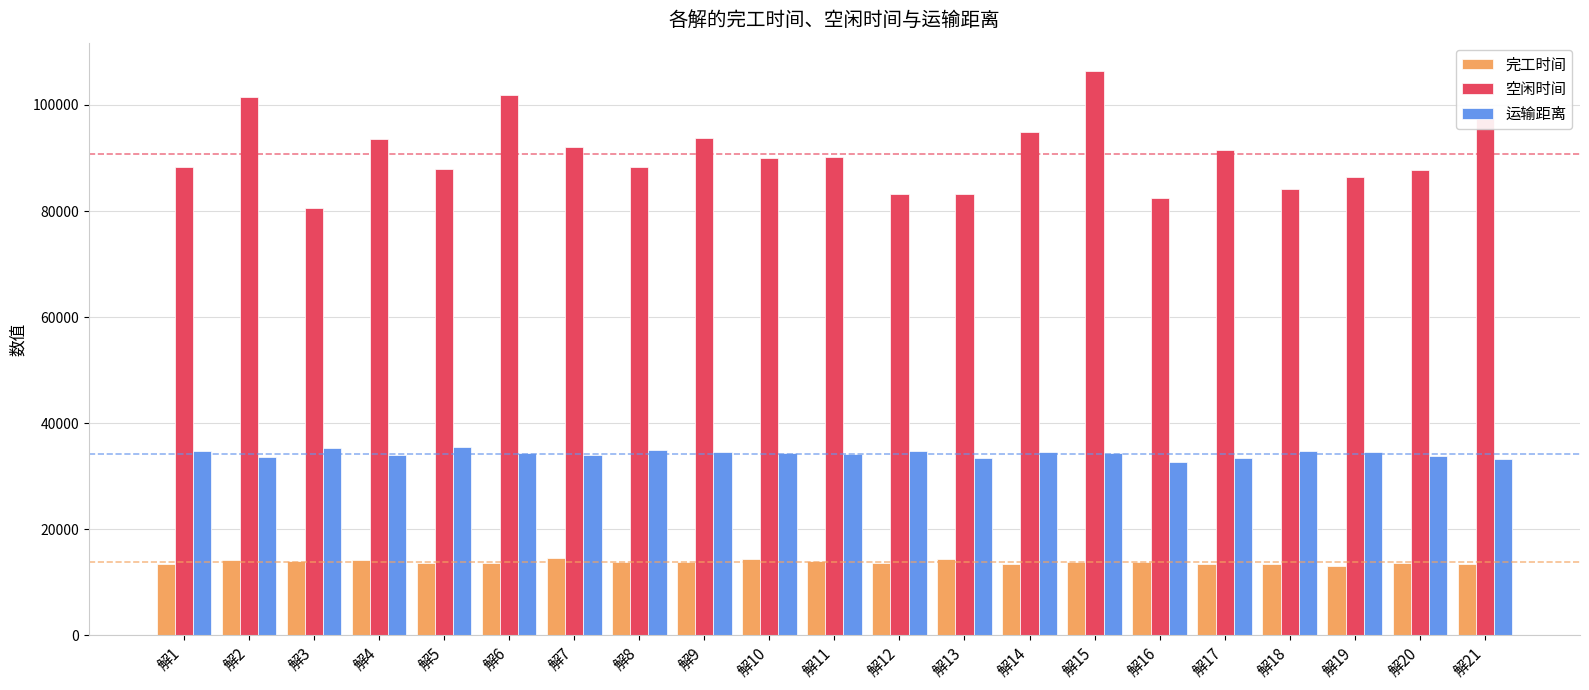

What is the difference between the highest and lowest values at 解16?

68577.3